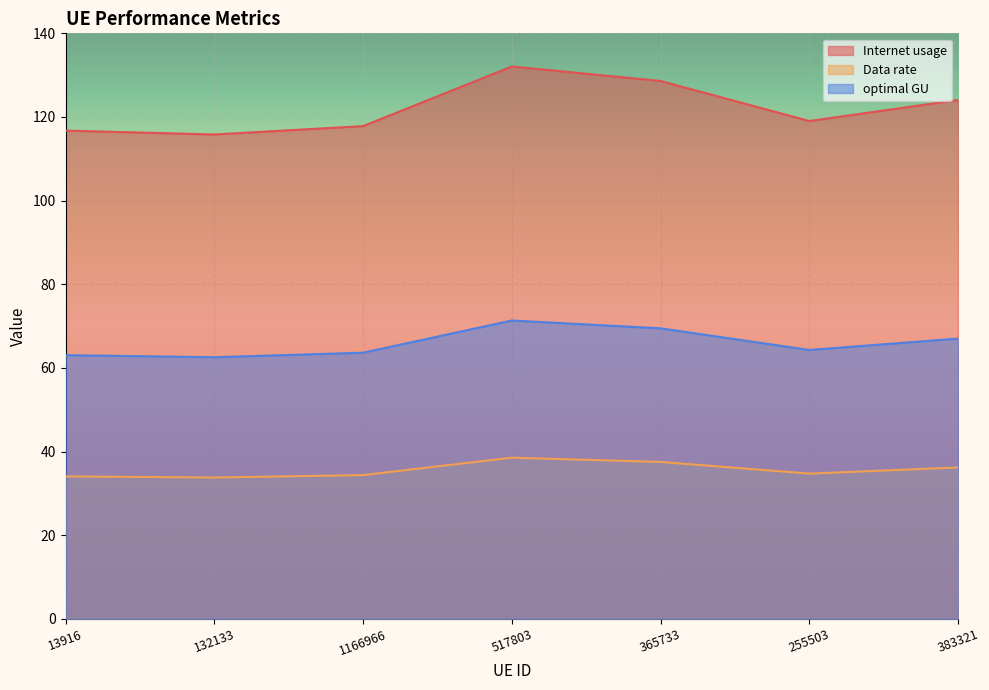

Rank the series by their maximum value, from lowest to highest.

Data rate, optimal GU, Internet usage